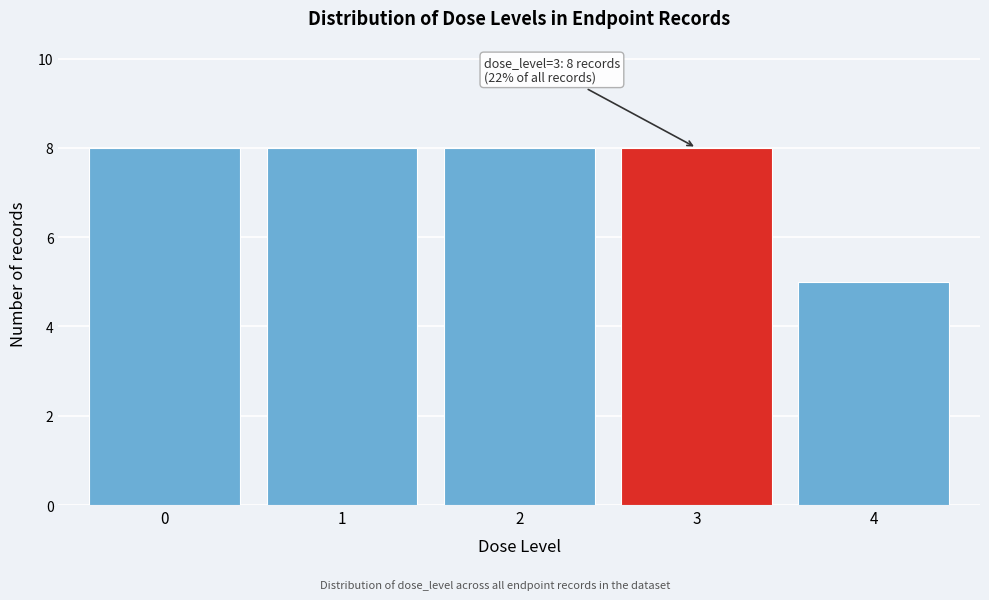

Reading right to left, what are all the values shown in this chart?

4=5	3=8	2=8	1=8	0=8